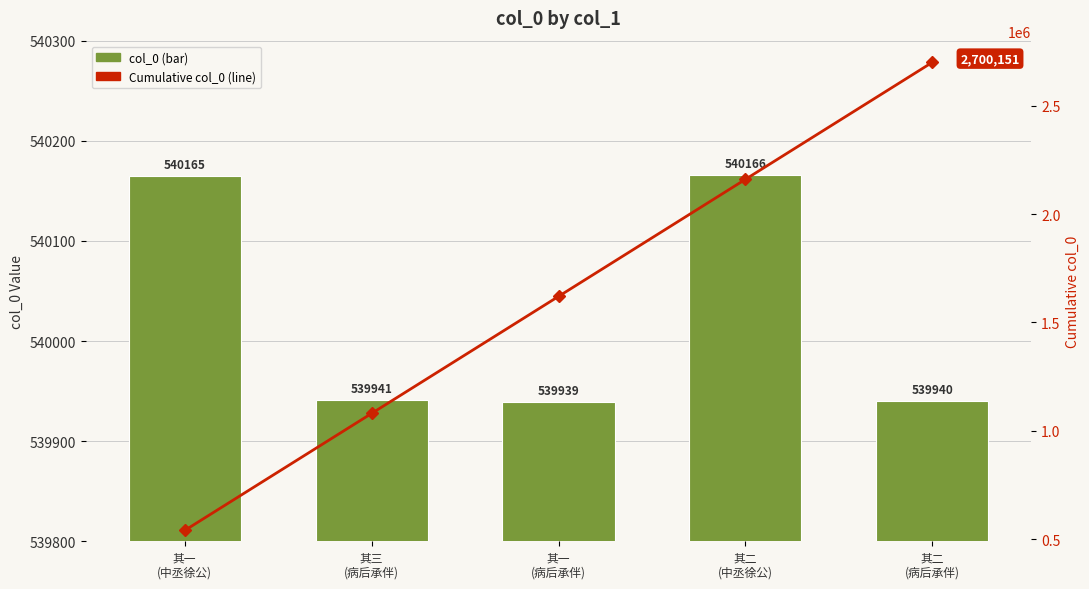

What position from the left is 其一
(病后承伴)?

3